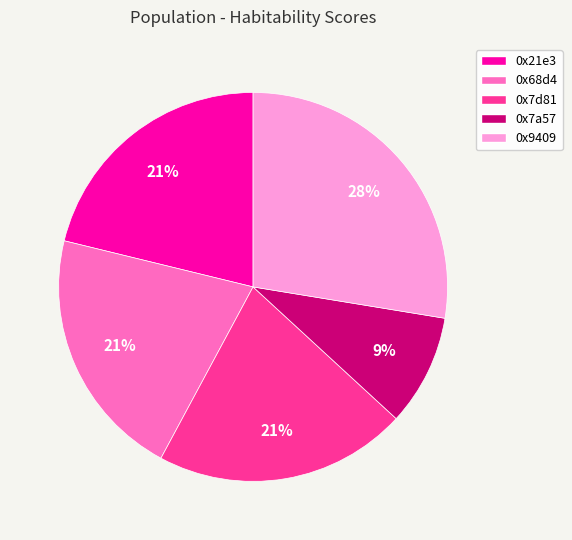

To the nearest percent, what is the combined percentage of 0x7a57 and 0x7d81?

30%